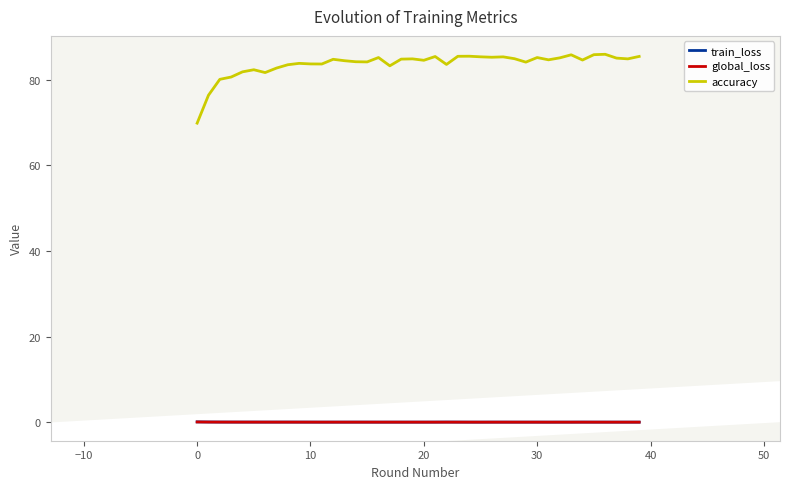

Which series has the widest spread of values?

accuracy